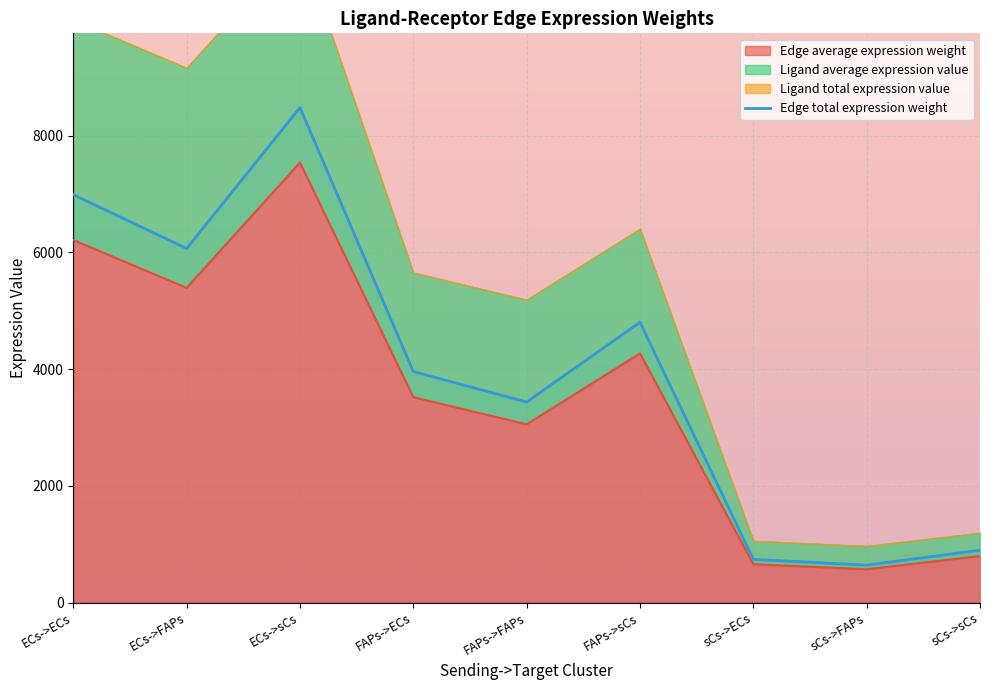

What is the difference between the values at sCs->sCs and ECs->sCs?

7585.4